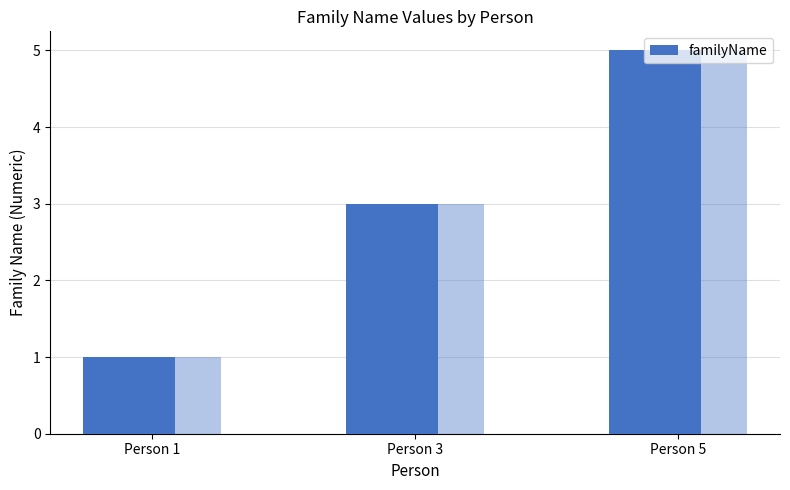

How many values exceed 3?

1